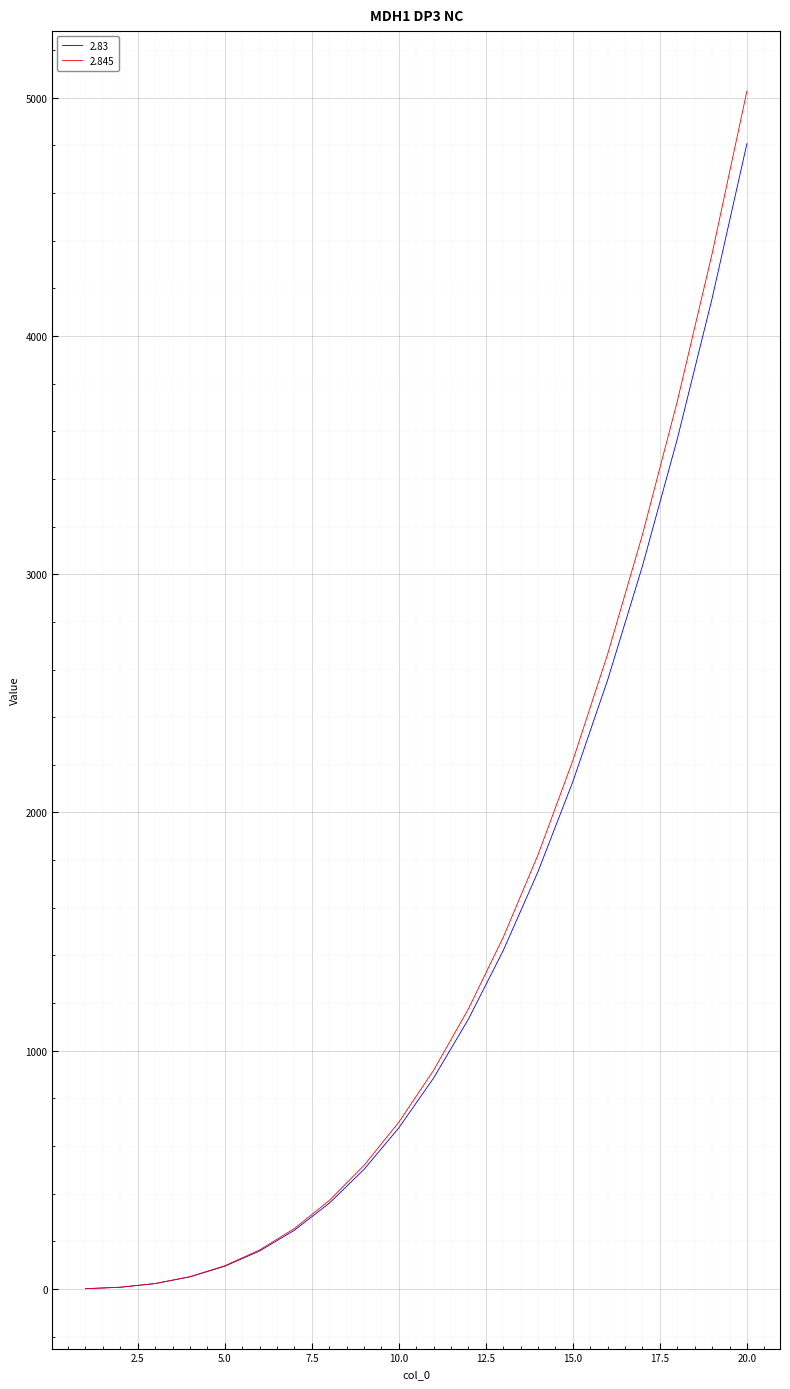

What is the maximum value shown in the chart?

5028.4